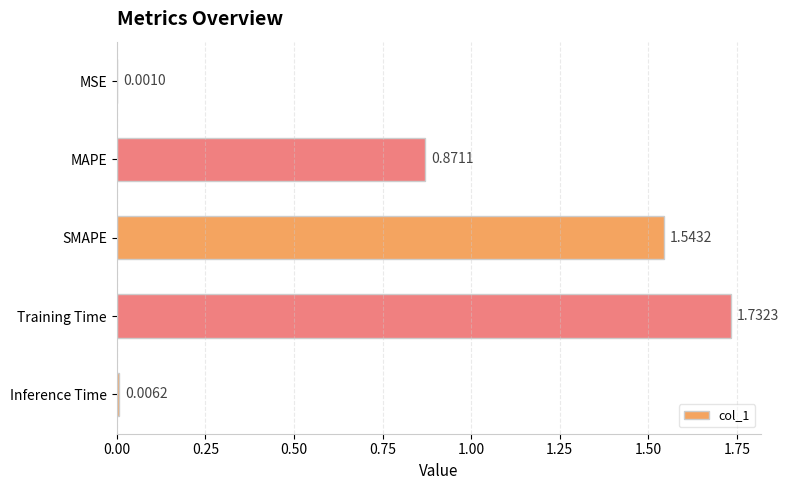

What is the sum of all values?

4.2